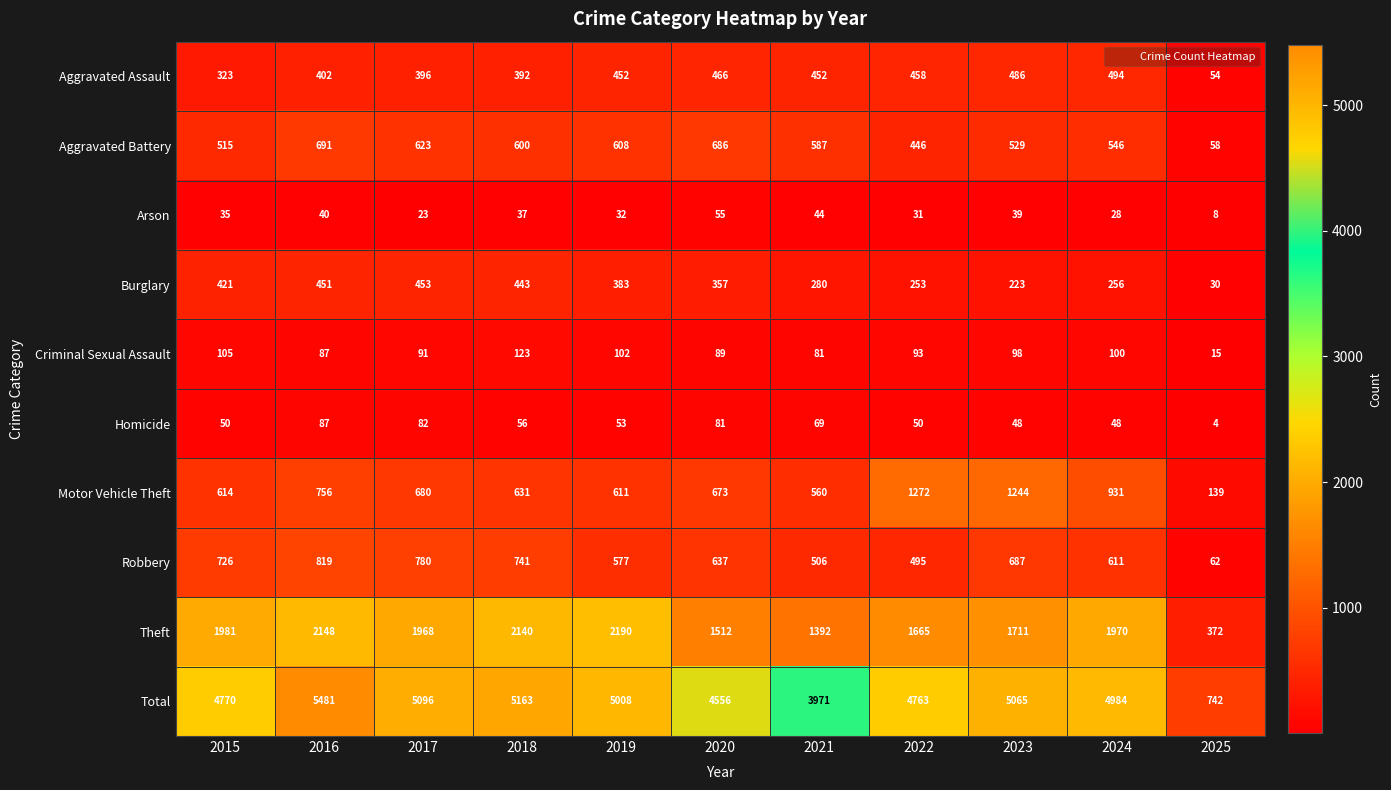

What is the average value of the Burglary series?

323